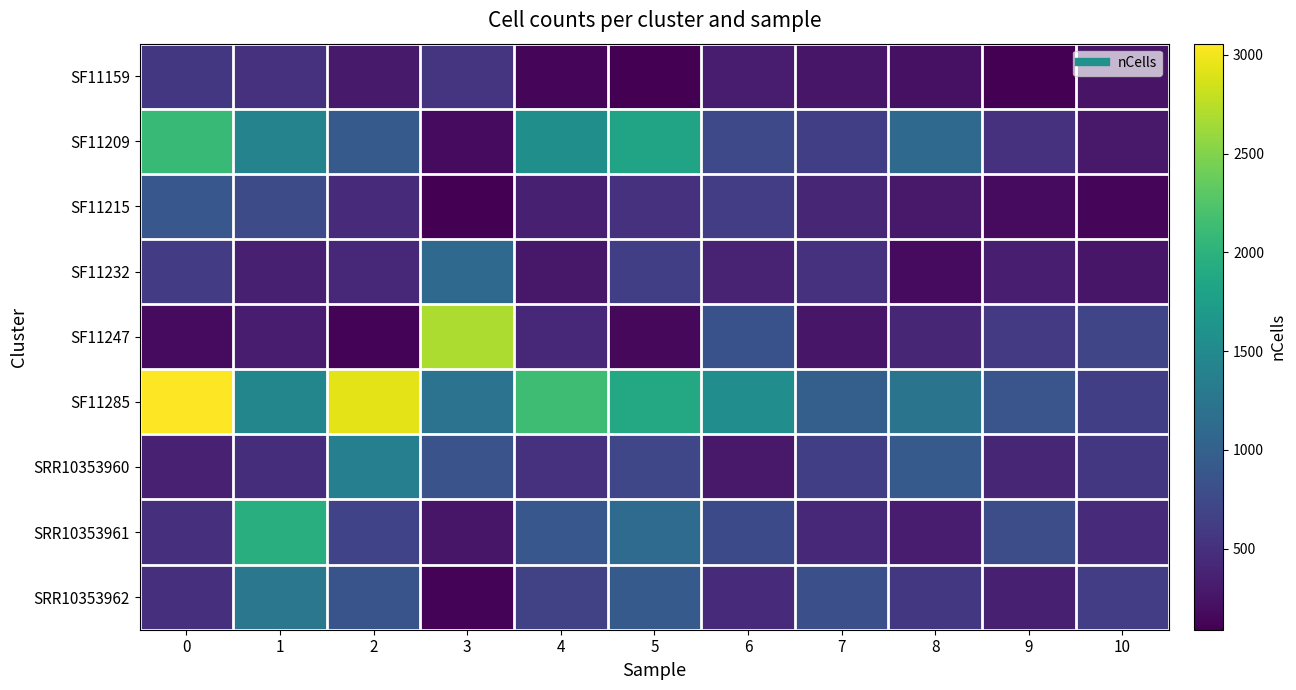

At 2, list the series in order from smallest to largest.

SF11247, SF11159, SF11232, SF11215, SRR10353961, SRR10353962, SF11209, SRR10353960, SF11285